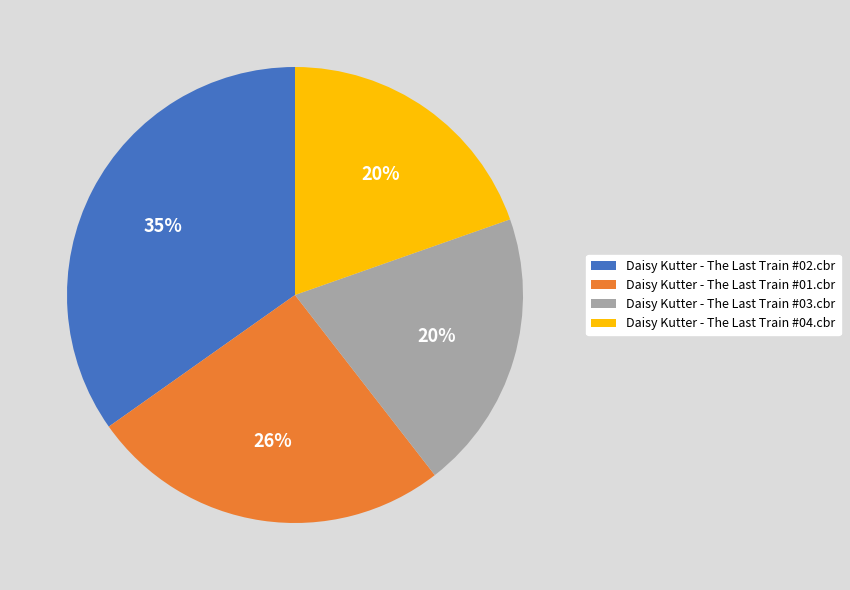

Is there a majority slice in this chart?

No